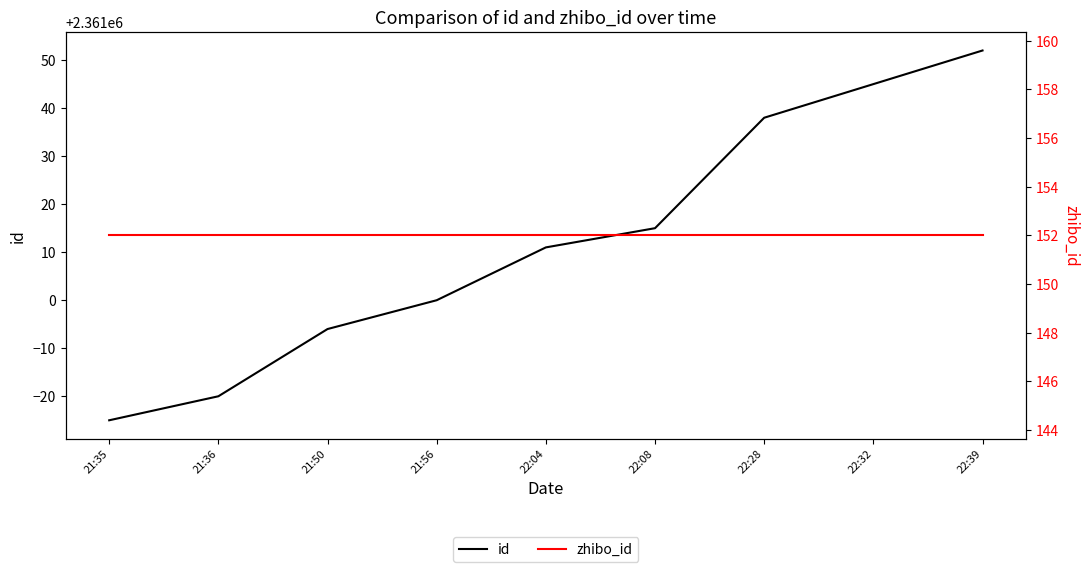

What are all the series names shown in the legend?

id, zhibo_id